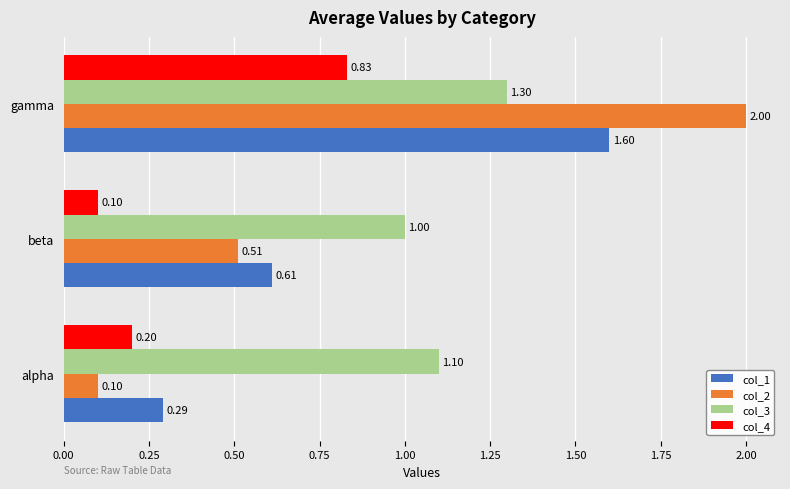

What is the difference between the maximum and second lowest values in the col_1 series?

1.0